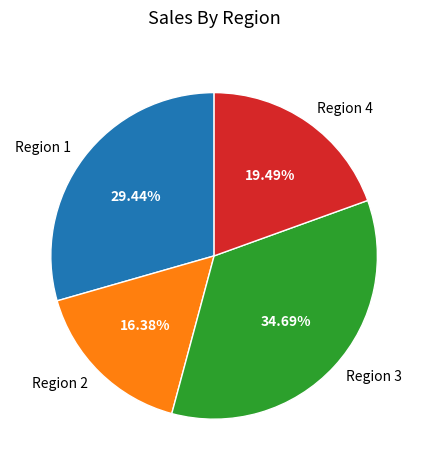

How many segments does this pie chart have?

4